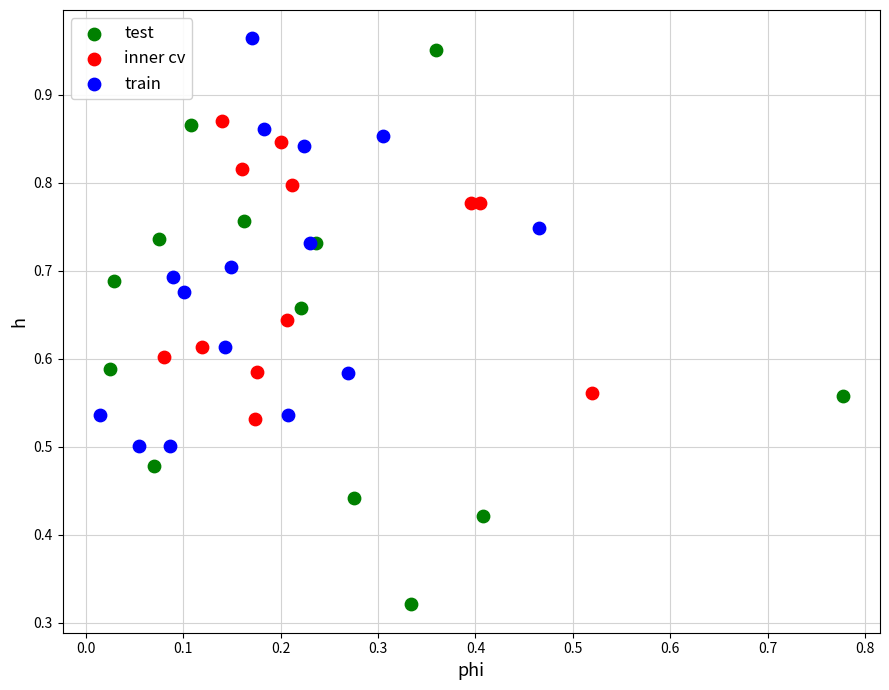

Which series has the largest Y range (max minus min)?

test